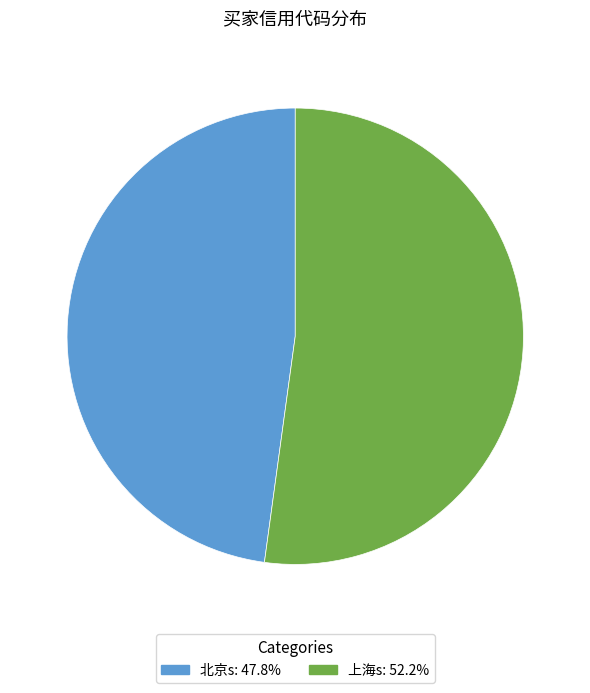

Rank the categories by value from lowest to highest.

北京s, 上海s